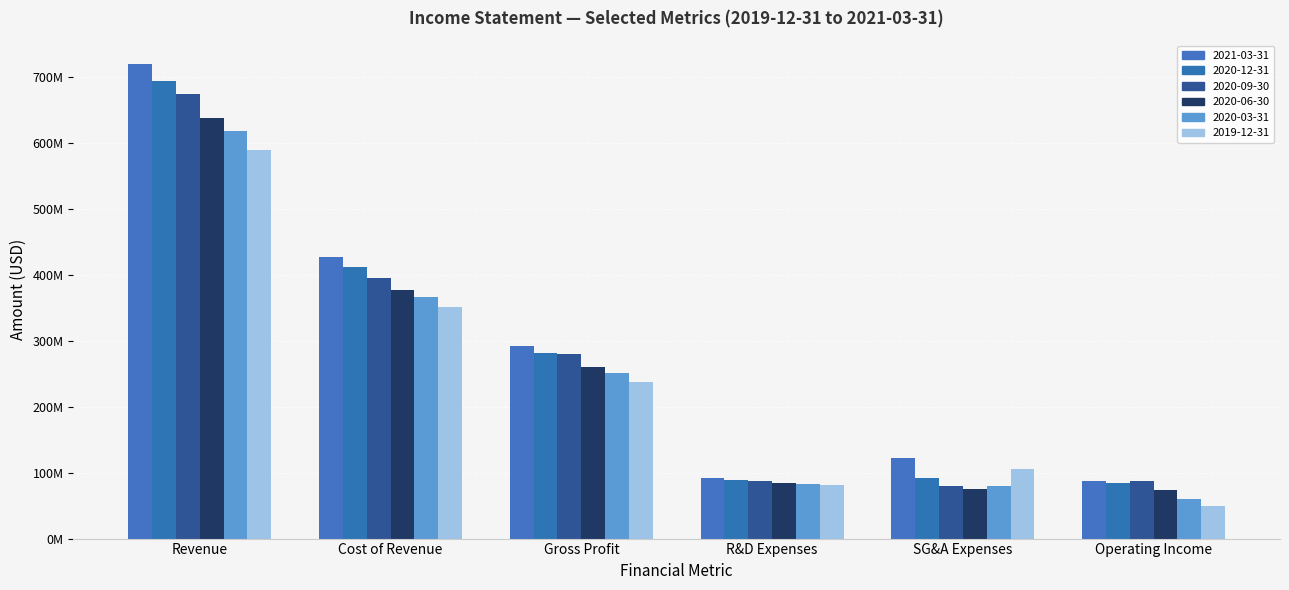

At which label does 2020-06-30 reach its peak?

Revenue